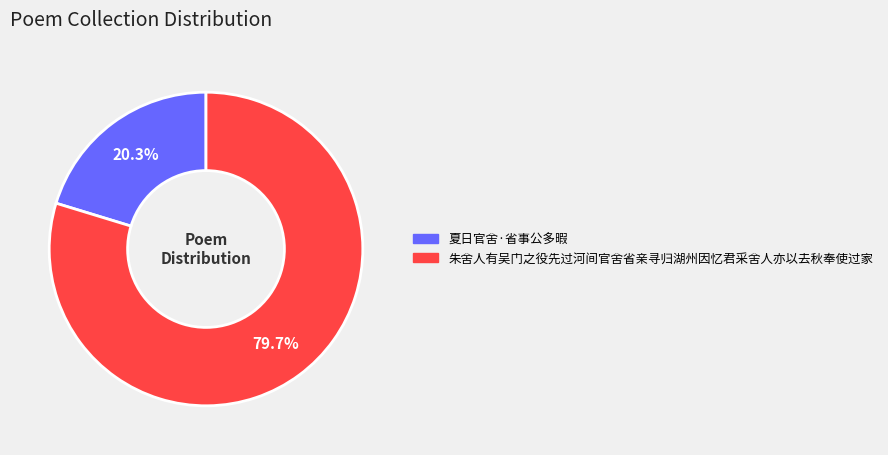

Rank the categories by value from lowest to highest.

夏日官舍·省事公多暇, 朱舍人有吴门之役先过河间官舍省亲寻归湖州因忆君采舍人亦以去秋奉使过家